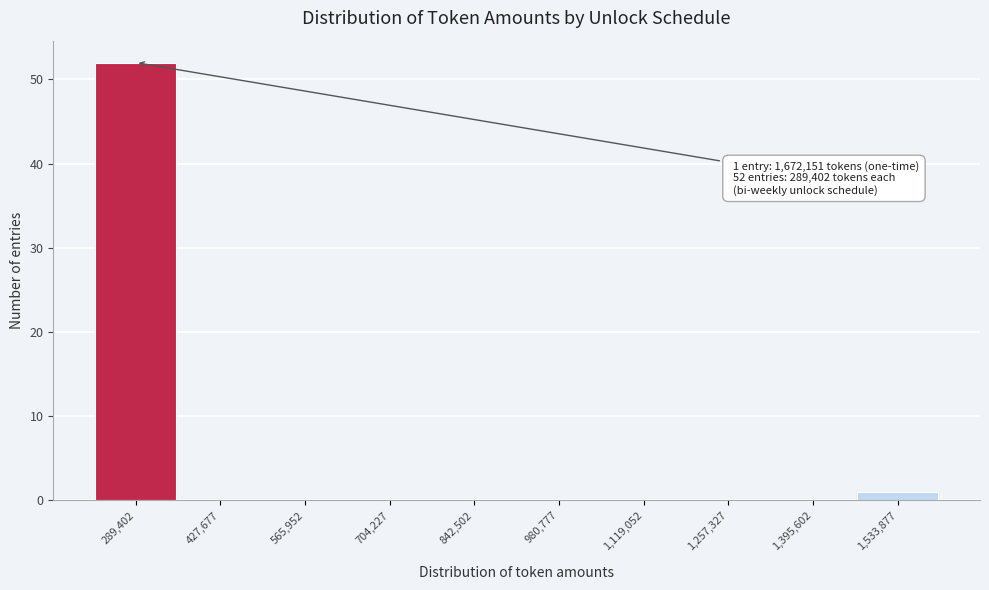

Reading left to right, extract all data points from this chart.

289,402=52	427,677=0	565,952=0	704,227=0	842,502=0	980,777=0	1,119,052=0	1,257,327=0	1,395,602=0	1,533,877=1